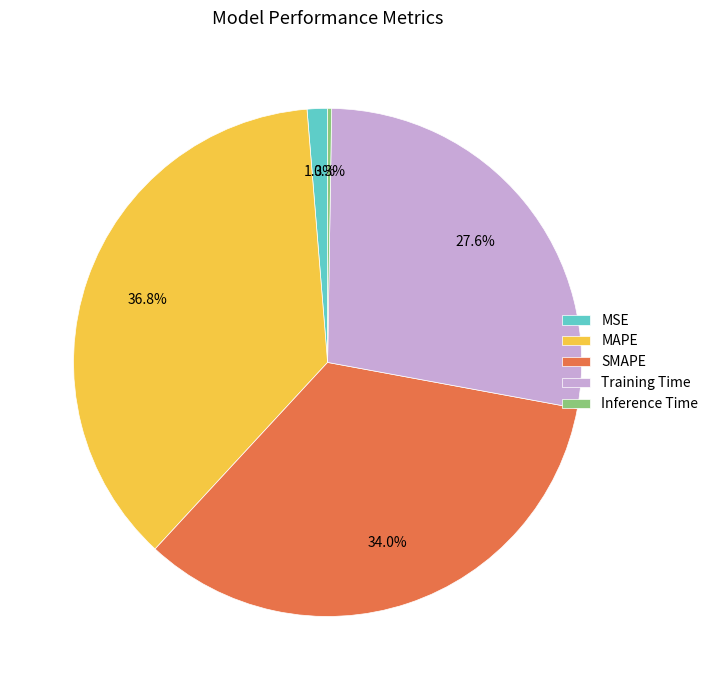

Which category has the biggest portion of the pie?

MAPE